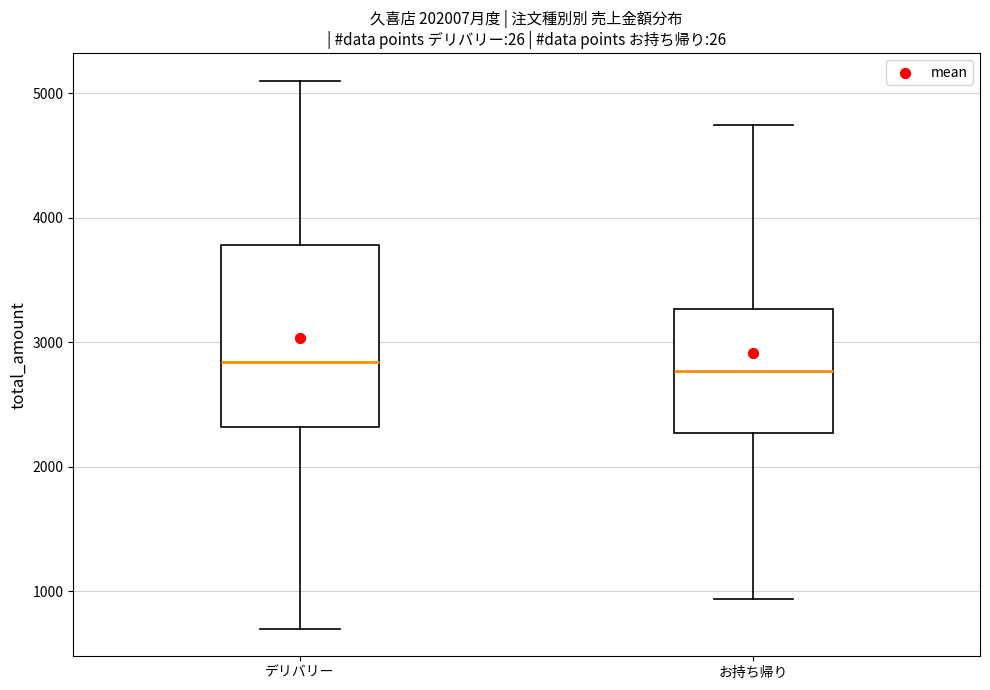

Reading left to right, read every box against the y-axis: the position of its median line, the range the box covers, and the ends of its whiskers. The values are not printed on the chart, so give them approximately, as read against the axis.

デリバリー: median 2800, box 2300 to 3800, whiskers 700 to 5100
お持ち帰り: median 2800, box 2300 to 3300, whiskers 900 to 4700